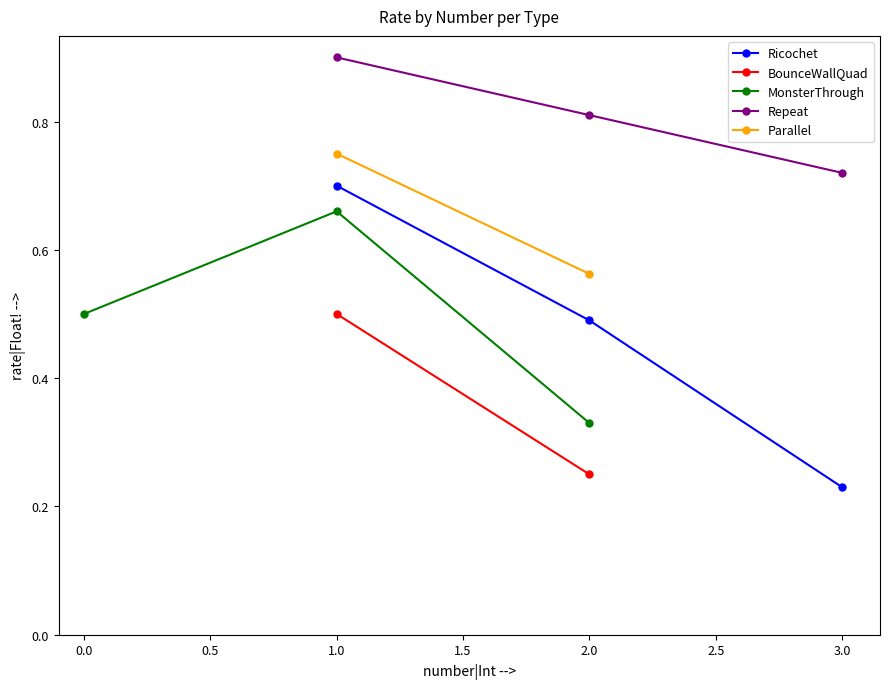

Which series has the widest spread of values?

Ricochet